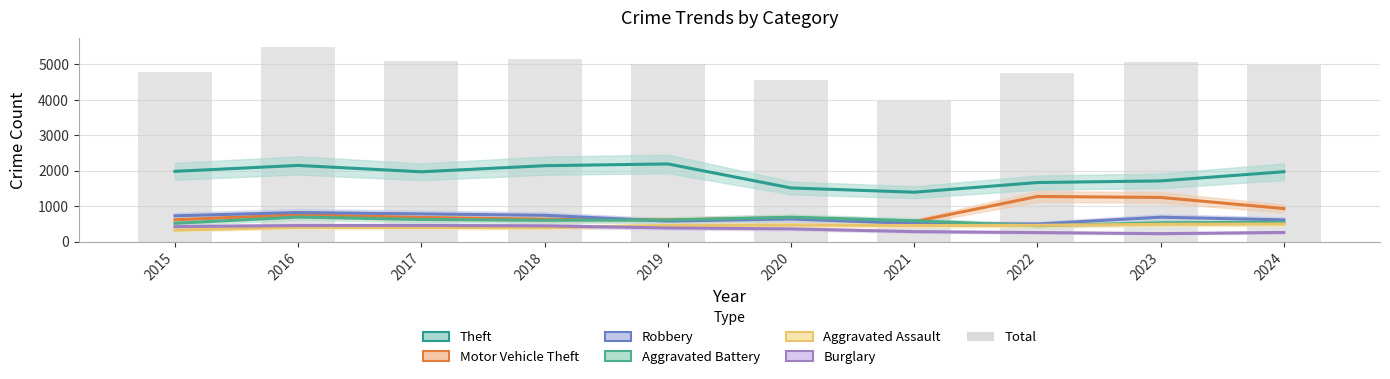

What is the difference between the maximum and second lowest values in the Robbery series?

313